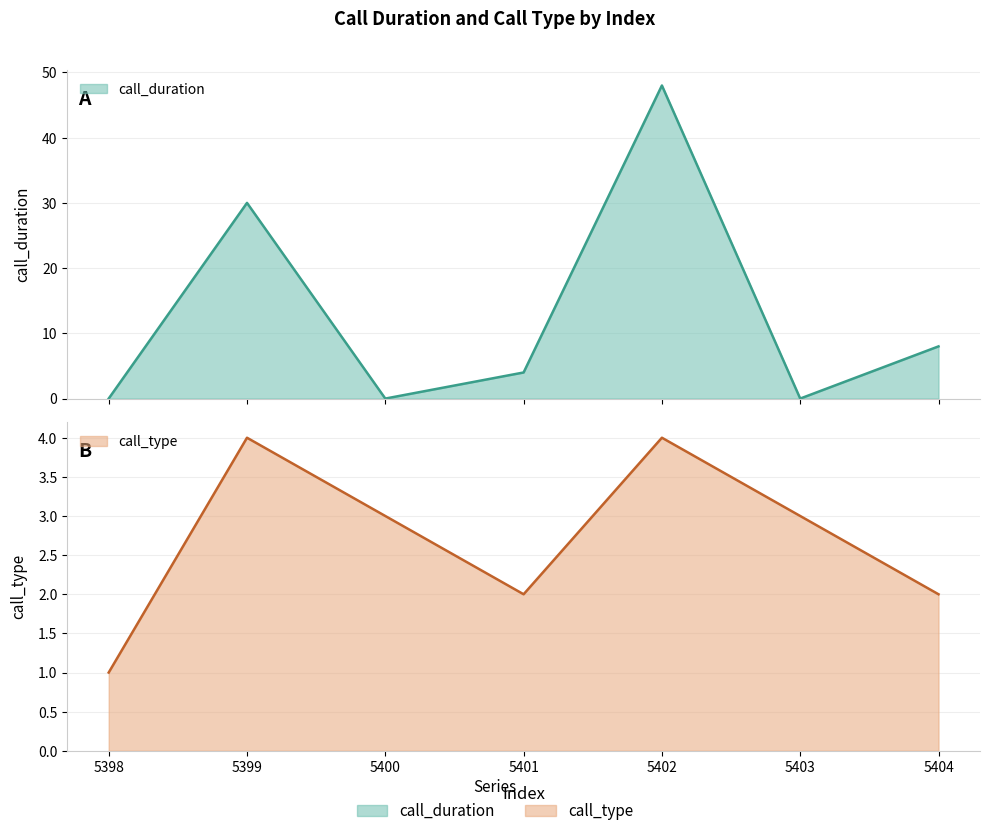

Which series has the largest total across all categories?

call_duration